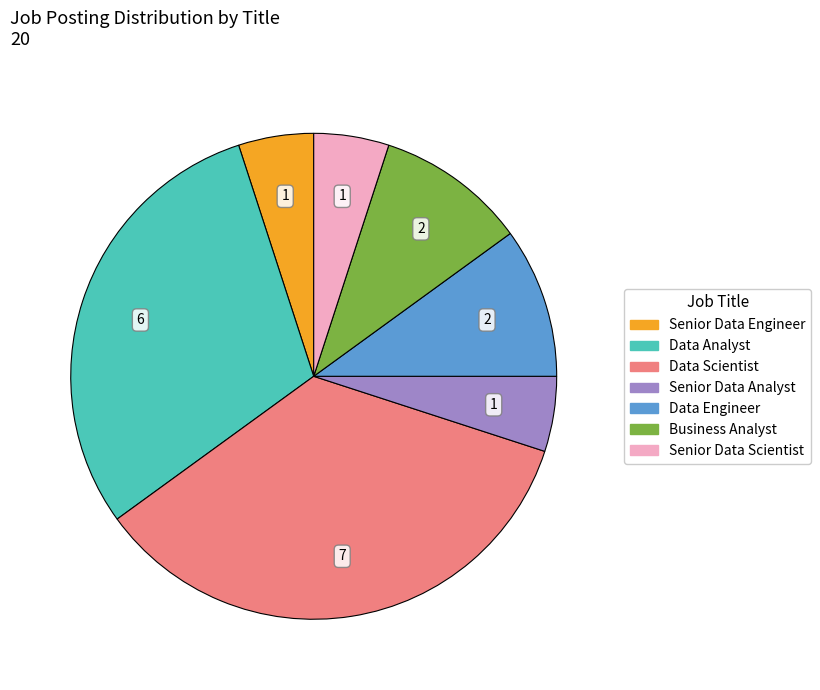

Does any single category account for the majority?

No